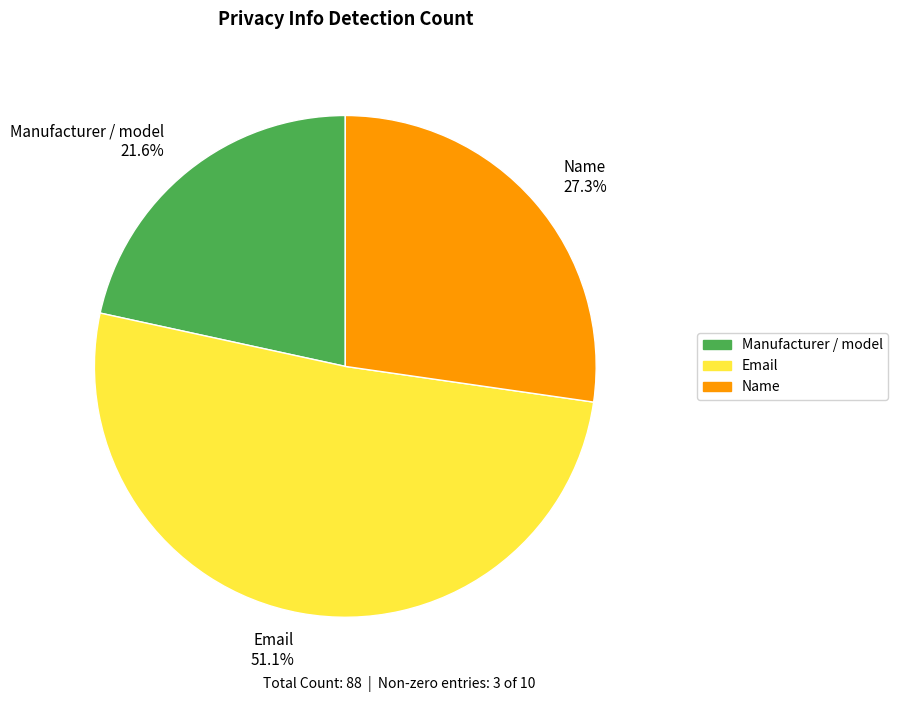

Between Manufacturer / model 21.6% and Name 27.3%, which is larger?

Name 27.3%